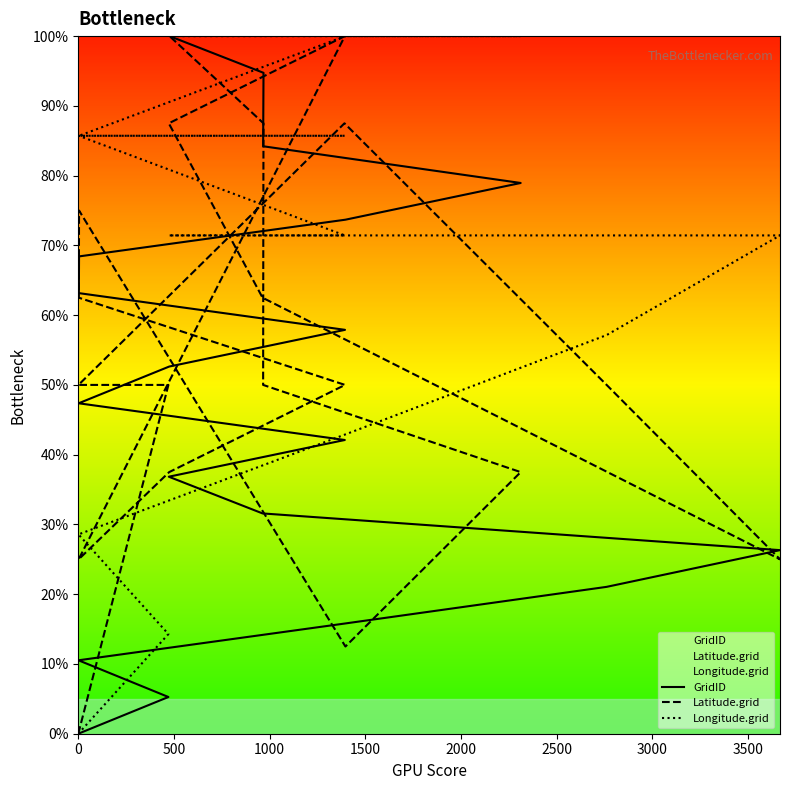

True or false: GridID and Longitude.grid intersect in this chart.

False